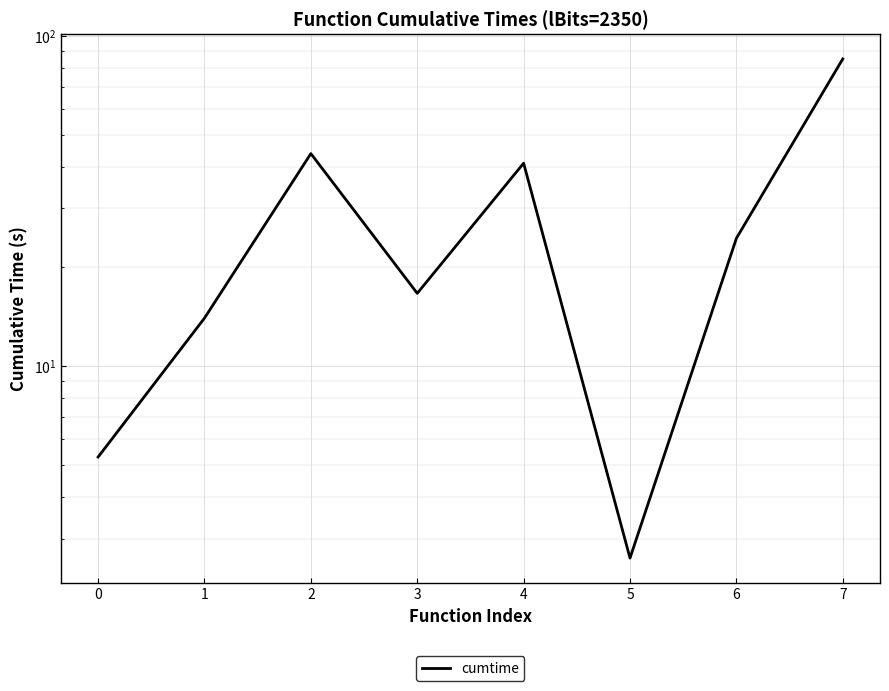

Where is the first local maximum?

2